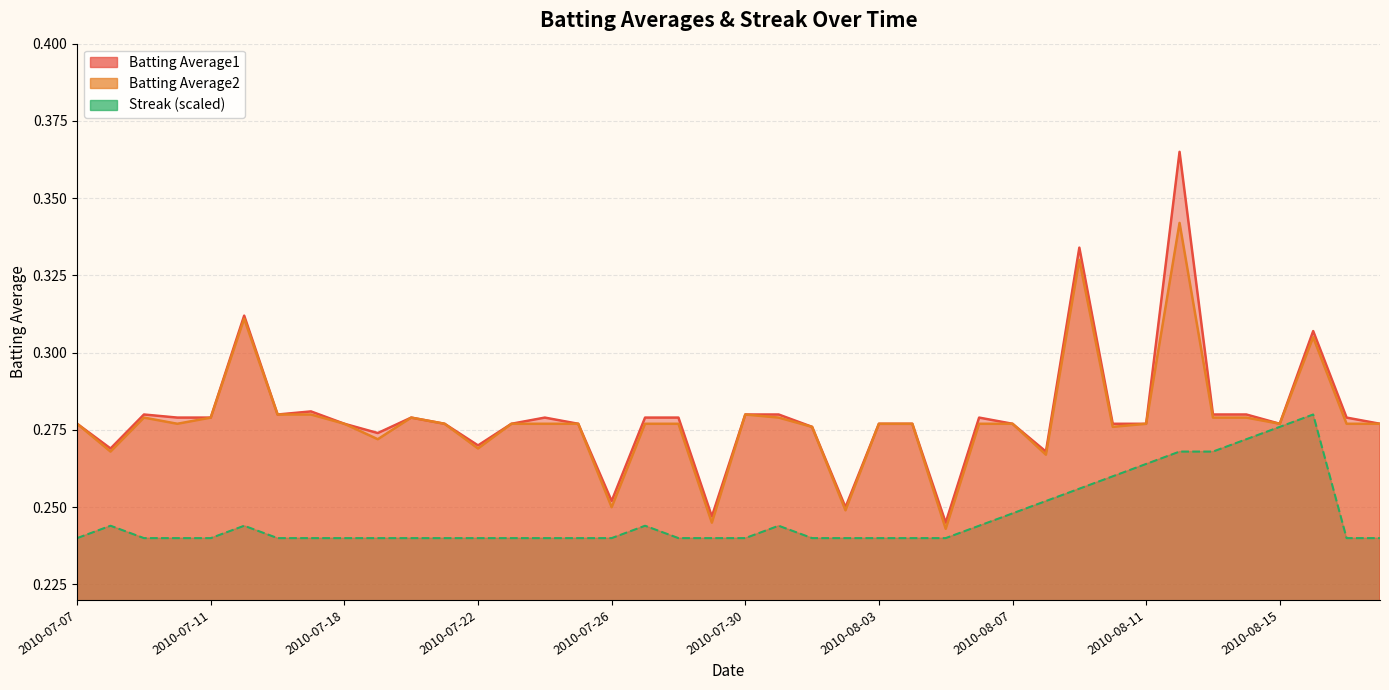

How many interior local valleys does the Batting Average1 series have?

10